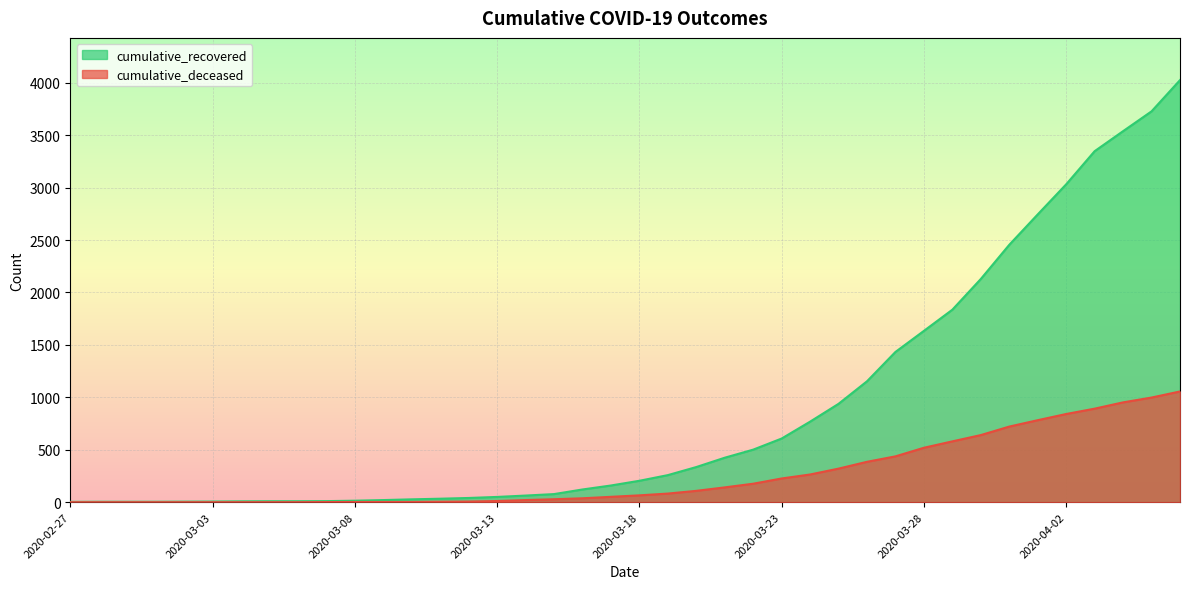

How many positive values does the cumulative_deceased series have?

31